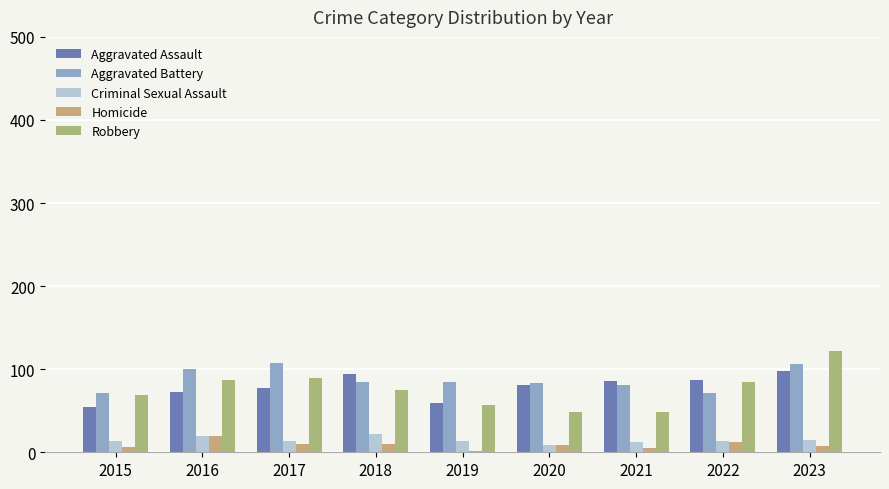

What is the value of the Aggravated Assault bar at the 4th from the left?

94